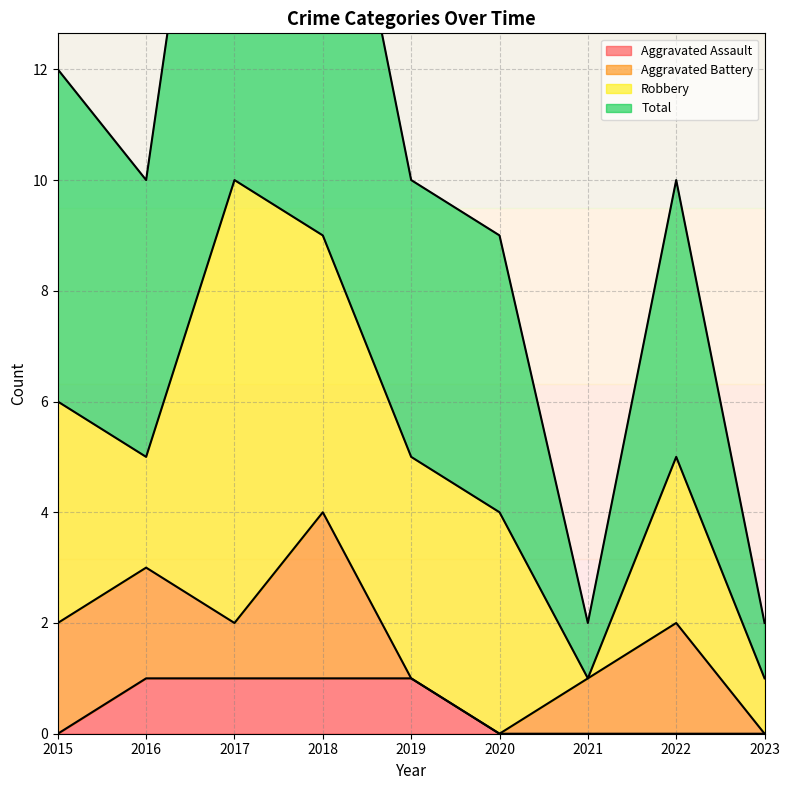

How many categories are shown in the chart?

9